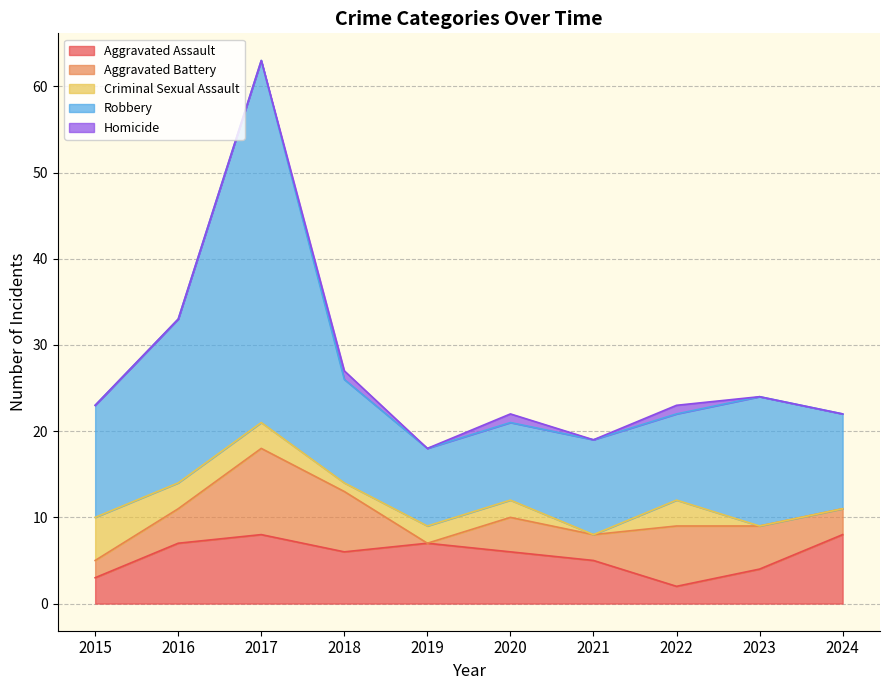

Is it true that Criminal Sexual Assault equals 0 at 2023?

True